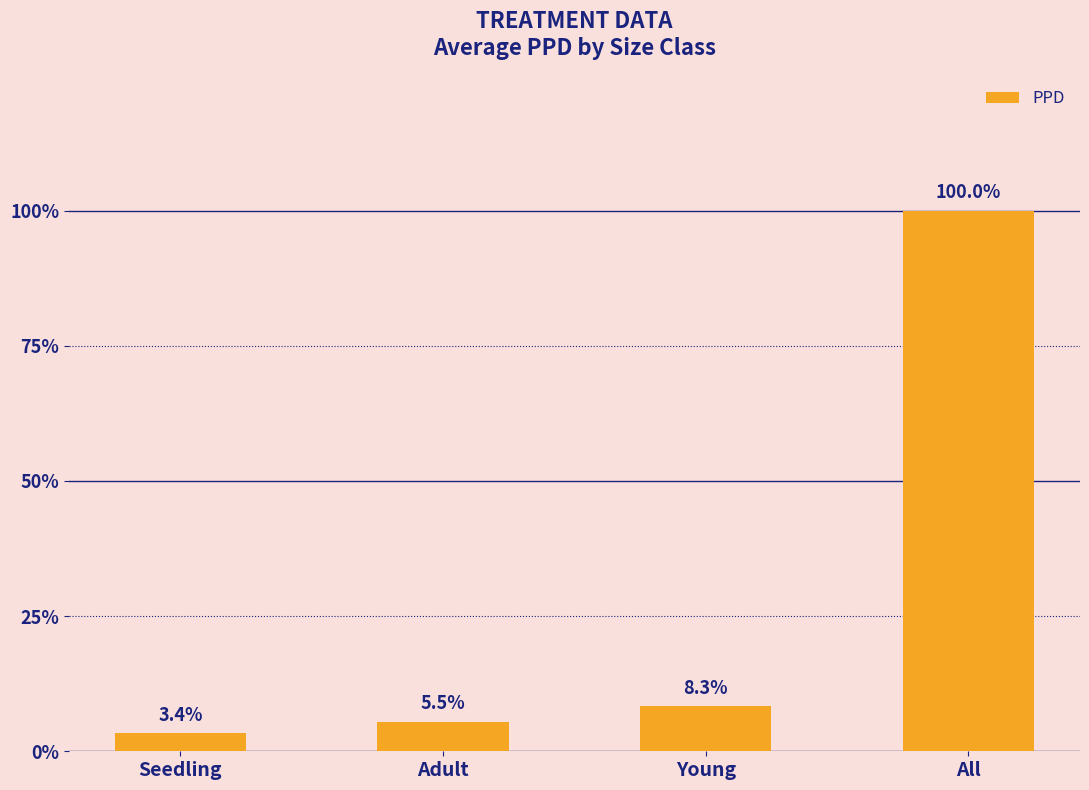

Are the bars horizontal?

No